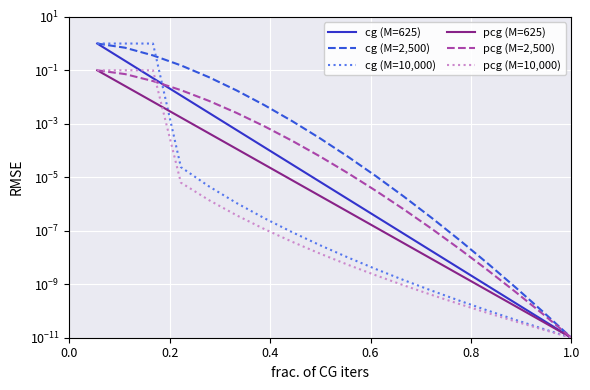

Reading left to right, what are all the values shown in this chart?

cg (M=625): 1.0	0.2	0.1	0.0	0.0	0.0	0.0	0.0	0.0	0.0	0.0	0.0	0.0	0.0	0.0	0.0	0.0	0.0
cg (M=2,500): 1.0	0.7	0.4	0.2	0.1	0.0	0.0	0.0	0.0	0.0	0.0	0.0	0.0	0.0	0.0	0.0	0.0	0.0
cg (M=10,000): 1.0	1.0	1.0	0.0	0.0	0.0	0.0	0.0	0.0	0.0	0.0	0.0	0.0	0.0	0.0	0.0	0.0	0.0
pcg (M=625): 0.1	0.0	0.0	0.0	0.0	0.0	0.0	0.0	0.0	0.0	0.0	0.0	0.0	0.0	0.0	0.0	0.0	0.0
pcg (M=2,500): 0.1	0.1	0.0	0.0	0.0	0.0	0.0	0.0	0.0	0.0	0.0	0.0	0.0	0.0	0.0	0.0	0.0	0.0
pcg (M=10,000): 0.1	0.1	0.1	0.0	0.0	0.0	0.0	0.0	0.0	0.0	0.0	0.0	0.0	0.0	0.0	0.0	0.0	0.0